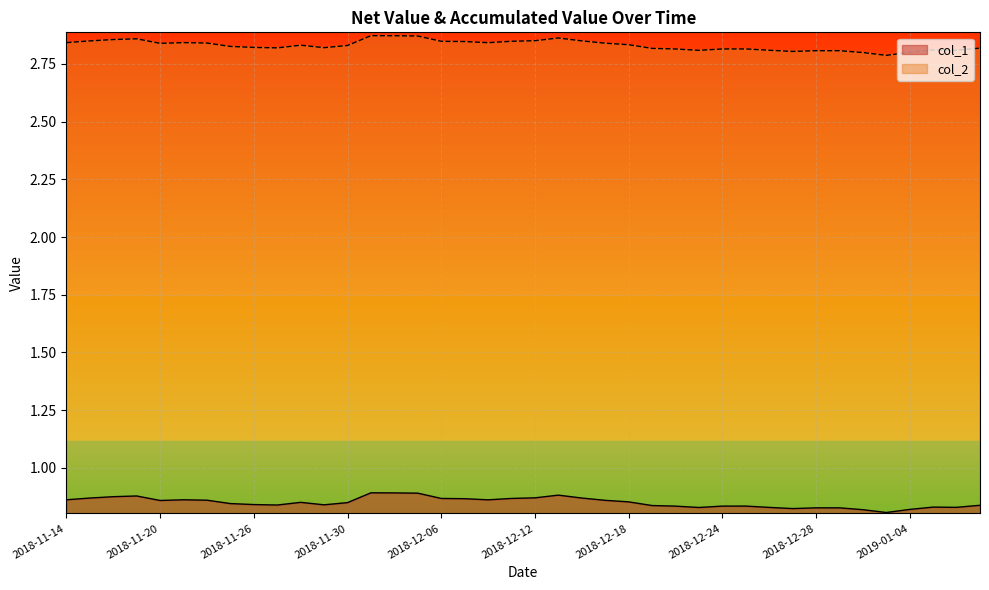

Where is the first local maximum for col_1?

2018-11-19